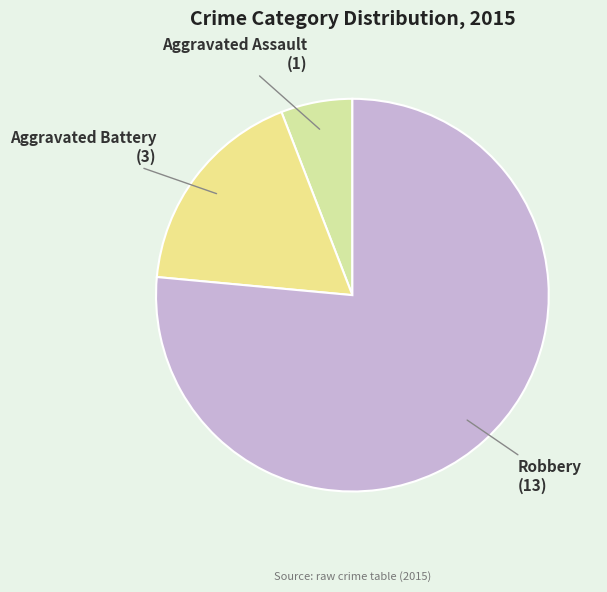

Do Aggravated Battery and Robbery together represent more than half of the pie?

Yes